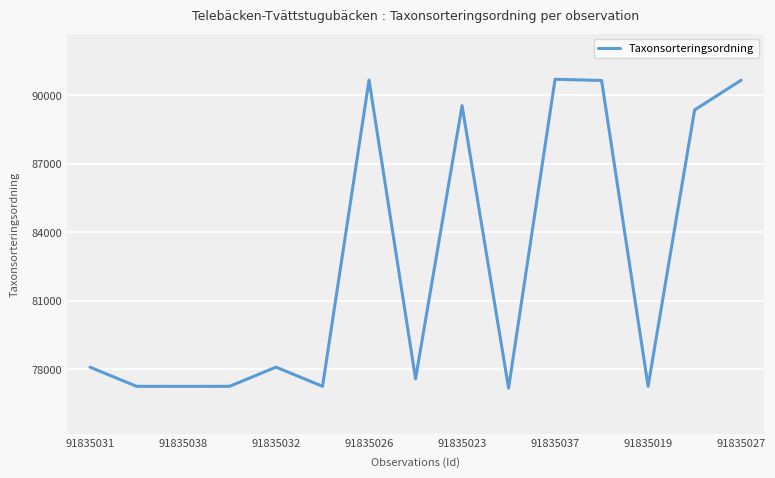

What is the minimum value shown in the chart?

77177